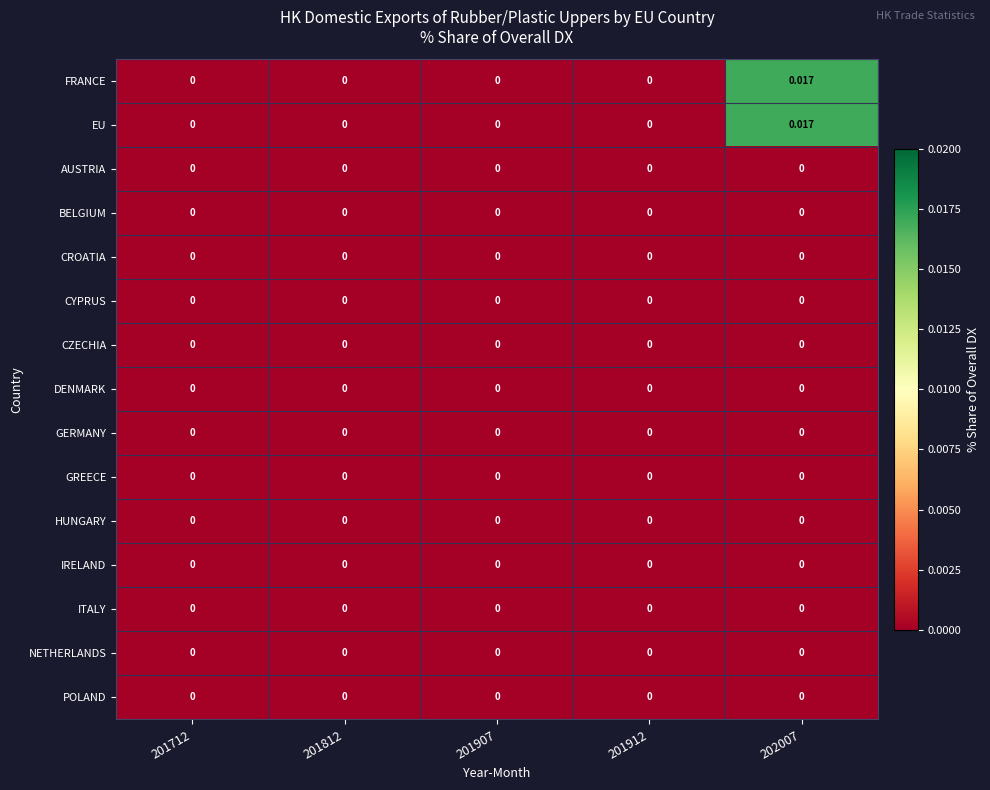

Between 201812 and 201907, which is larger?

201812